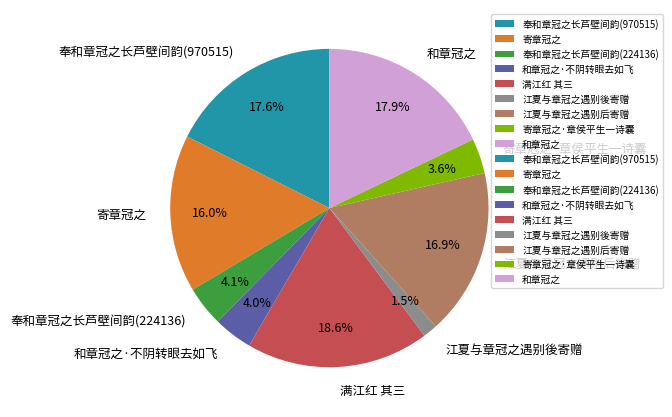

Count the number of slices in the pie.

9